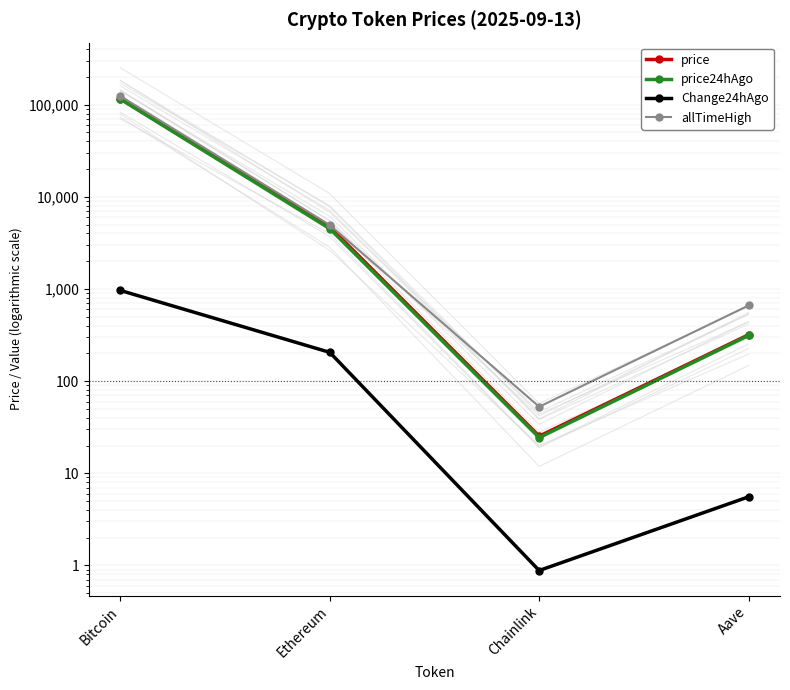

Which series has the largest total across all categories?

allTimeHigh